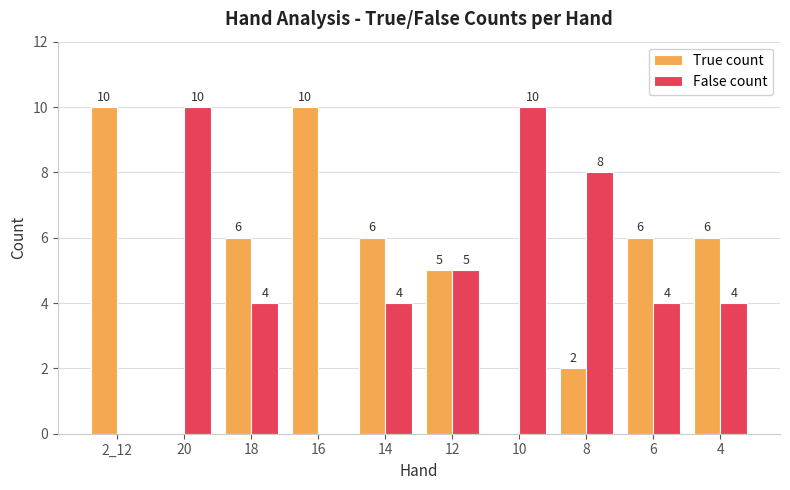

Is the value of True count at 6 greater than the value of False count at 4?

Yes